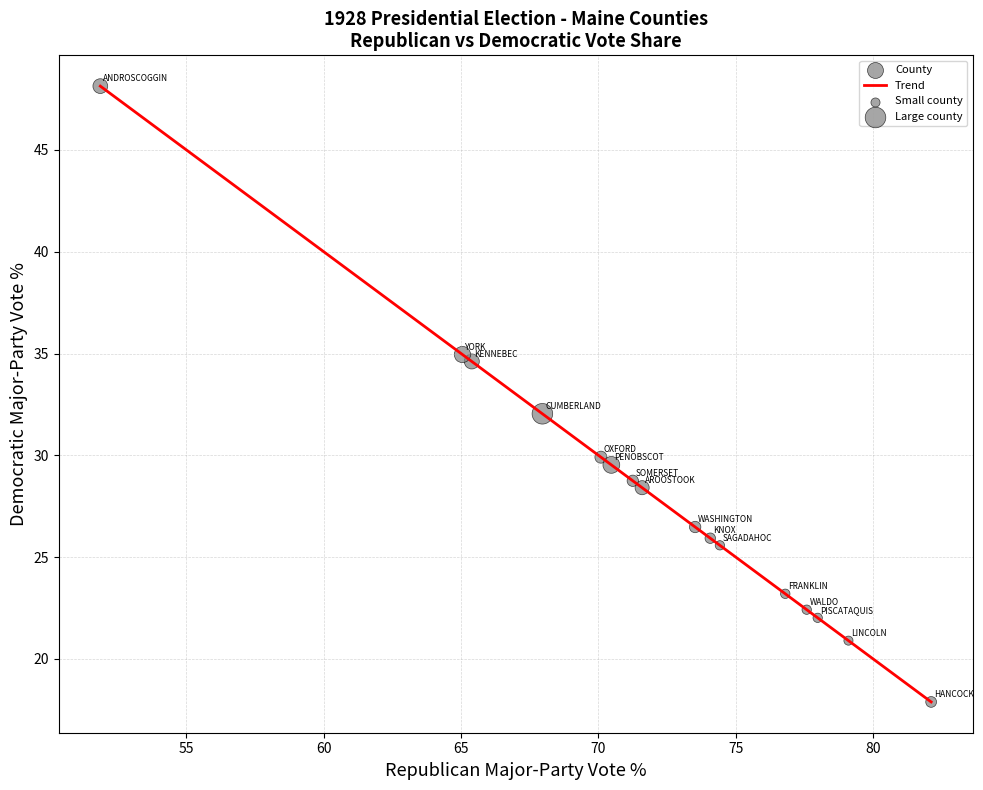

What is the difference between the maximum and minimum values?

30.2